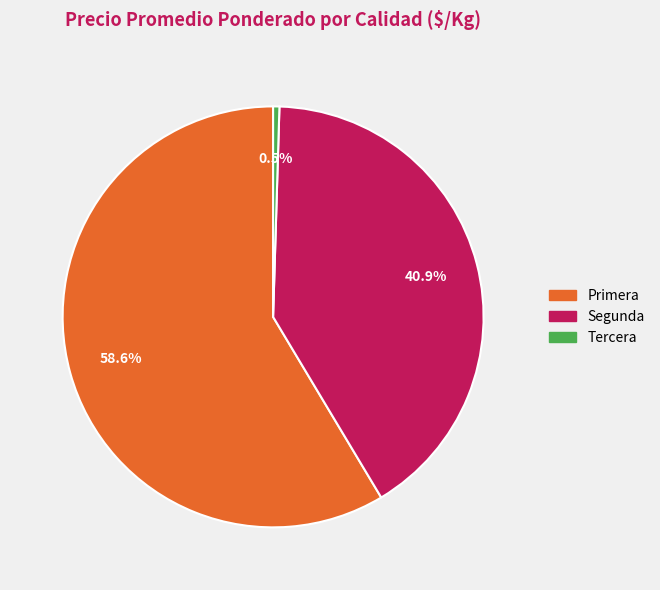

What is the total percentage of Tercera and Primera?

59.1%